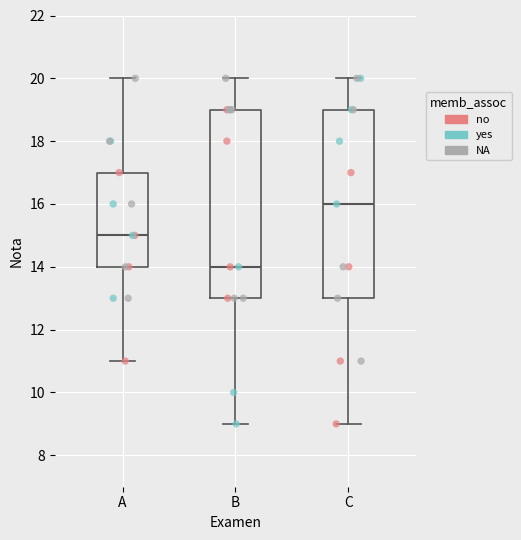

Where does the median line of the box for A sit on the y-axis? The values are not printed on the chart, so give them approximately, as read against the axis.

15